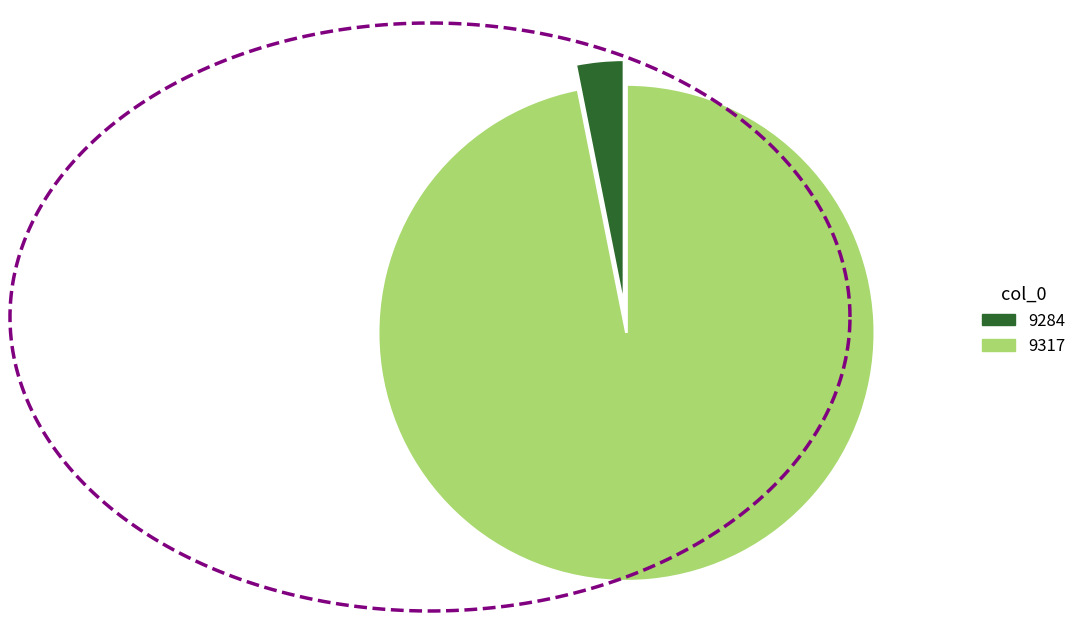

To the nearest percent, what is the difference between the largest and smallest slice percentages?

94%